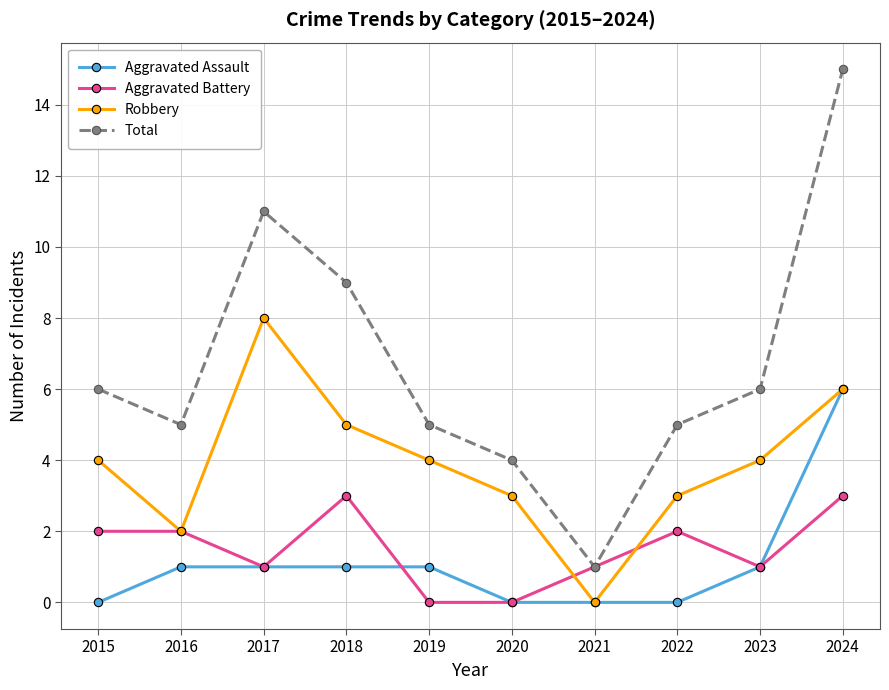

How many interior local valleys does the Total series have?

2